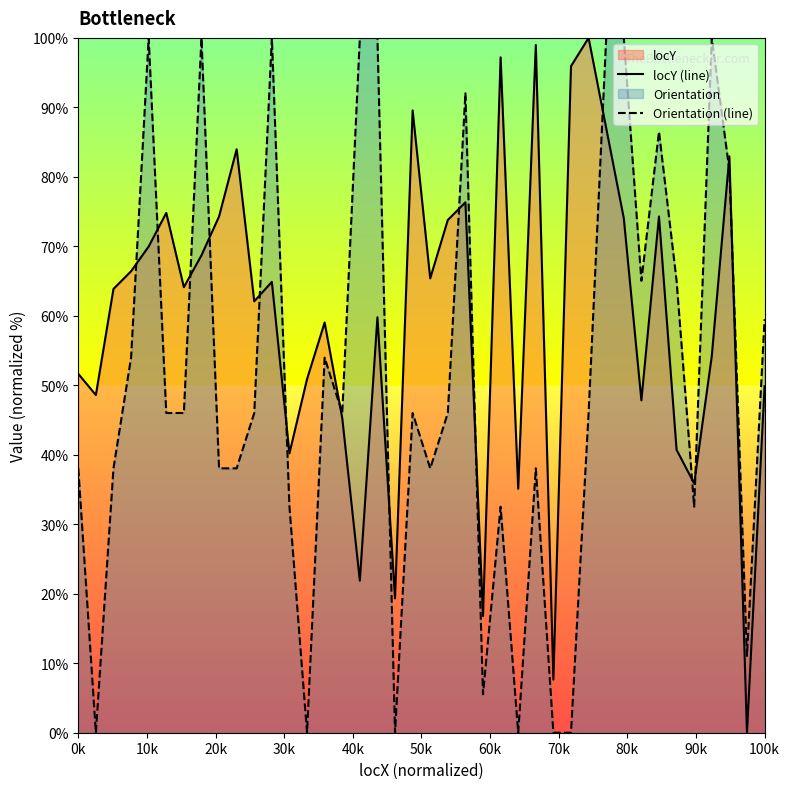

What is the sum of all Orientation (line) values?

2021.6